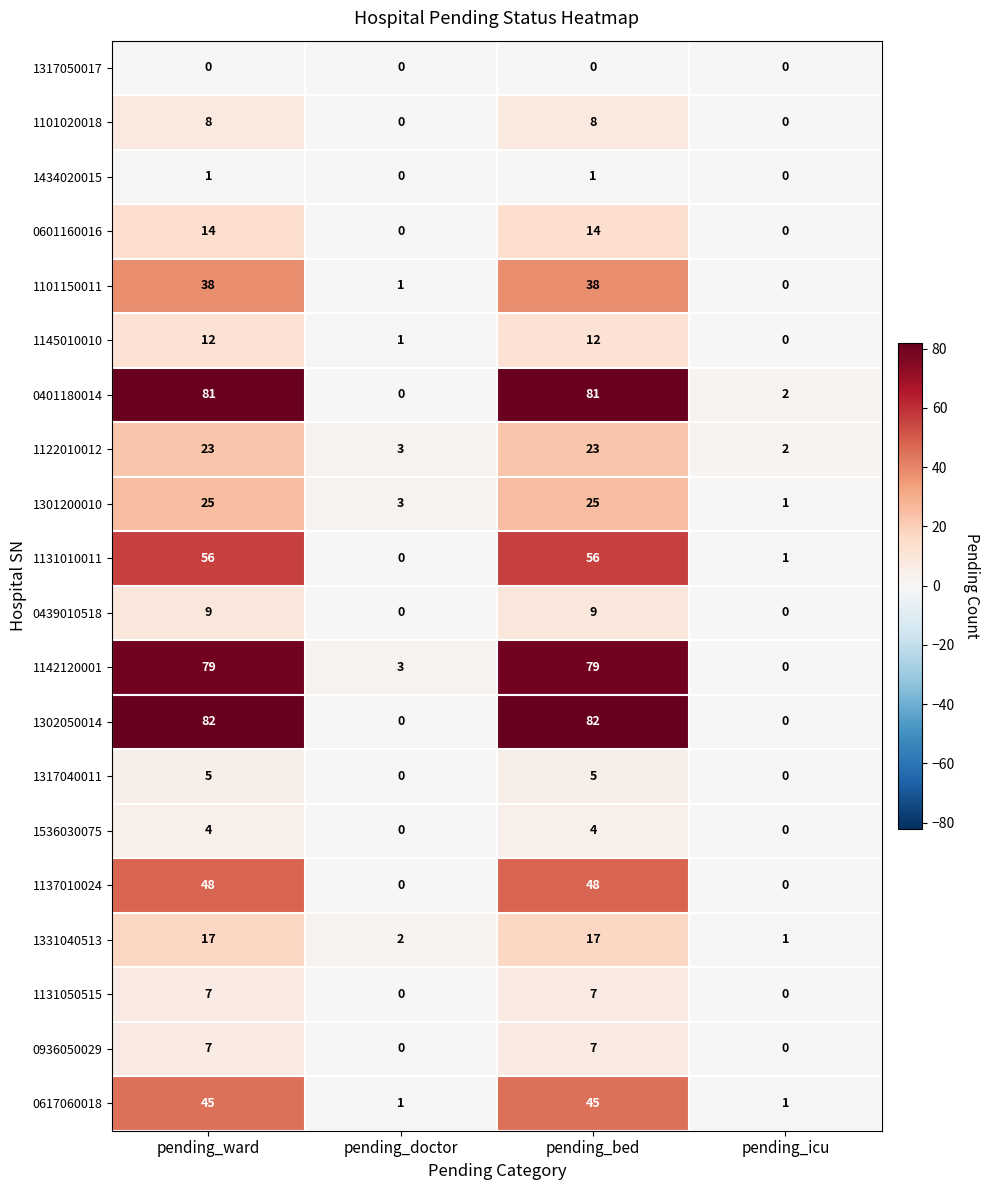

At how many categories does at least one series exceed 44?

2